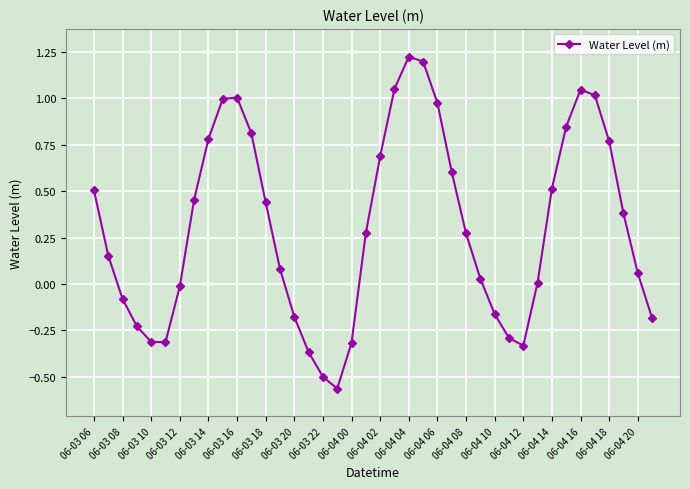

What is the difference between the maximum and minimum values?

1.8